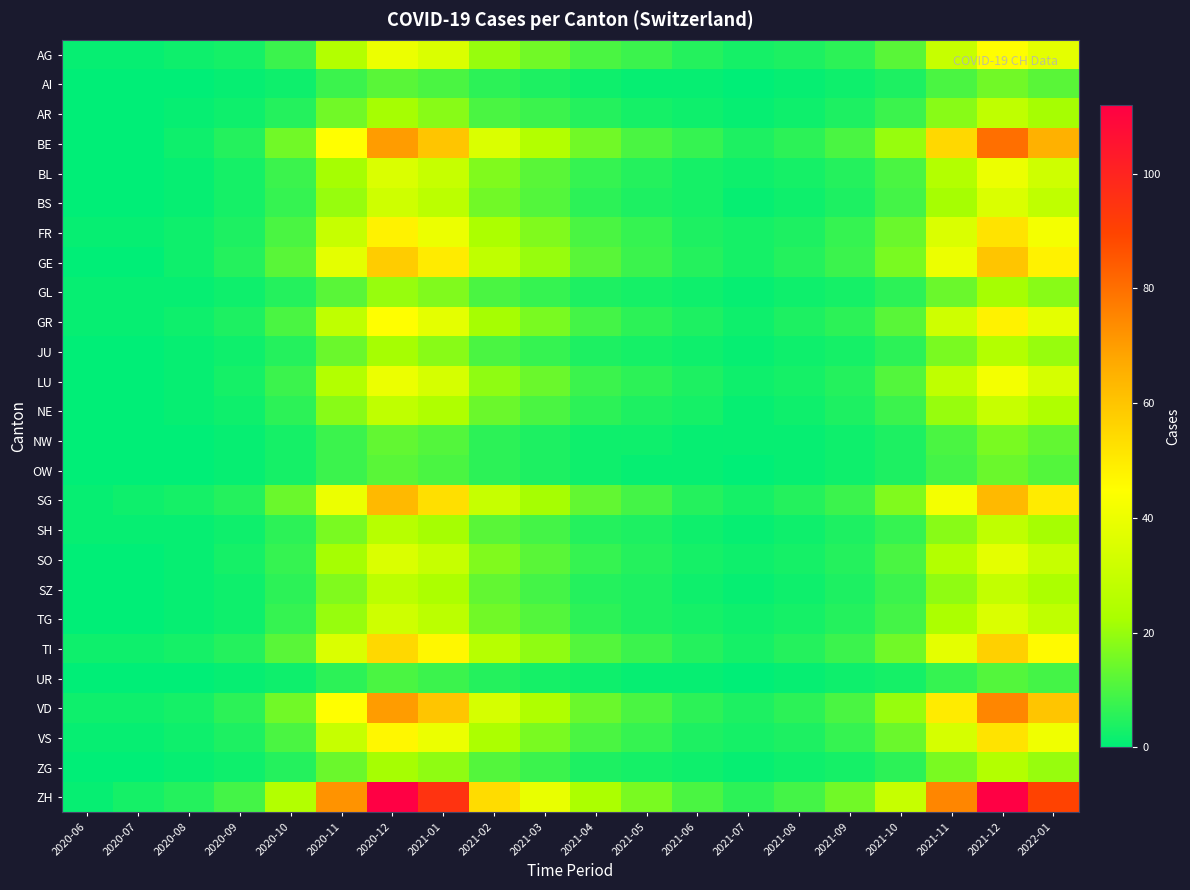

Reading left to right, extract all data points from this chart.

AG: 2020-06=1	2020-07=1	2020-08=2	2020-09=3	2020-10=8	2020-11=25	2020-12=40	2021-01=35	2021-02=20	2021-03=15	2021-04=10	2021-05=8	2021-06=5	2021-07=3	2021-08=4	2021-09=6	2021-10=12	2021-11=30	2021-12=45	2022-01=38
AI: 2020-06=0	2020-07=0	2020-08=0	2020-09=1	2020-10=2	2020-11=8	2020-12=12	2021-01=10	2021-02=6	2021-03=4	2021-04=2	2021-05=1	2021-06=1	2021-07=0	2021-08=1	2021-09=2	2021-10=4	2021-11=10	2021-12=15	2022-01=12
AR: 2020-06=0	2020-07=0	2020-08=1	2020-09=2	2020-10=5	2020-11=15	2020-12=22	2021-01=18	2021-02=10	2021-03=8	2021-04=5	2021-05=3	2021-06=2	2021-07=1	2021-08=2	2021-09=4	2021-10=8	2021-11=18	2021-12=28	2022-01=22
BE: 2020-06=0	2020-07=0	2020-08=2	2020-09=5	2020-10=15	2020-11=45	2020-12=70	2021-01=60	2021-02=35	2021-03=25	2021-04=15	2021-05=10	2021-06=7	2021-07=4	2021-08=6	2021-09=10	2021-10=20	2021-11=55	2021-12=80	2022-01=65
BL: 2020-06=0	2020-07=0	2020-08=1	2020-09=3	2020-10=8	2020-11=22	2020-12=35	2021-01=30	2021-02=17	2021-03=12	2021-04=7	2021-05=5	2021-06=3	2021-07=2	2021-08=3	2021-09=5	2021-10=10	2021-11=25	2021-12=40	2022-01=32
BS: 2020-06=0	2020-07=0	2020-08=1	2020-09=3	2020-10=7	2020-11=20	2020-12=32	2021-01=27	2021-02=15	2021-03=11	2021-04=6	2021-05=4	2021-06=3	2021-07=1	2021-08=2	2021-09=4	2021-10=9	2021-11=22	2021-12=35	2022-01=28
FR: 2020-06=1	2020-07=1	2020-08=2	2020-09=4	2020-10=10	2020-11=30	2020-12=48	2021-01=40	2021-02=23	2021-03=17	2021-04=10	2021-05=7	2021-06=4	2021-07=3	2021-08=4	2021-09=7	2021-10=14	2021-11=35	2021-12=52	2022-01=42
GE: 2020-06=0	2020-07=0	2020-08=2	2020-09=5	2020-10=12	2020-11=38	2020-12=58	2021-01=50	2021-02=28	2021-03=20	2021-04=12	2021-05=8	2021-06=5	2021-07=3	2021-08=5	2021-09=8	2021-10=16	2021-11=40	2021-12=60	2022-01=48
GL: 2020-06=1	2020-07=1	2020-08=1	2020-09=2	2020-10=5	2020-11=12	2020-12=20	2021-01=17	2021-02=10	2021-03=7	2021-04=4	2021-05=3	2021-06=2	2021-07=1	2021-08=2	2021-09=3	2021-10=6	2021-11=14	2021-12=22	2022-01=18
GR: 2020-06=1	2020-07=1	2020-08=2	2020-09=4	2020-10=10	2020-11=28	2020-12=45	2021-01=38	2021-02=22	2021-03=16	2021-04=9	2021-05=6	2021-06=4	2021-07=2	2021-08=4	2021-09=6	2021-10=12	2021-11=32	2021-12=48	2022-01=38
JU: 2020-06=0	2020-07=0	2020-08=1	2020-09=2	2020-10=5	2020-11=14	2020-12=22	2021-01=18	2021-02=10	2021-03=7	2021-04=4	2021-05=3	2021-06=2	2021-07=1	2021-08=2	2021-09=3	2021-10=6	2021-11=16	2021-12=25	2022-01=20
LU: 2020-06=0	2020-07=0	2020-08=1	2020-09=3	2020-10=8	2020-11=25	2020-12=40	2021-01=34	2021-02=19	2021-03=14	2021-04=8	2021-05=6	2021-06=4	2021-07=2	2021-08=3	2021-09=5	2021-10=11	2021-11=28	2021-12=42	2022-01=34
NE: 2020-06=0	2020-07=0	2020-08=1	2020-09=2	2020-10=6	2020-11=18	2020-12=28	2021-01=24	2021-02=14	2021-03=10	2021-04=6	2021-05=4	2021-06=3	2021-07=1	2021-08=2	2021-09=4	2021-10=8	2021-11=20	2021-12=30	2022-01=24
NW: 2020-06=0	2020-07=0	2020-08=0	2020-09=1	2020-10=3	2020-11=8	2020-12=13	2021-01=11	2021-02=6	2021-03=4	2021-04=2	2021-05=2	2021-06=1	2021-07=1	2021-08=1	2021-09=2	2021-10=4	2021-11=10	2021-12=16	2022-01=13
OW: 2020-06=0	2020-07=0	2020-08=0	2020-09=1	2020-10=3	2020-11=8	2020-12=12	2021-01=10	2021-02=6	2021-03=4	2021-04=2	2021-05=1	2021-06=1	2021-07=0	2021-08=1	2021-09=2	2021-10=4	2021-11=9	2021-12=14	2022-01=11
SG: 2020-06=1	2020-07=2	2020-08=3	2020-09=5	2020-10=14	2020-11=40	2020-12=63	2021-01=53	2021-02=30	2021-03=22	2021-04=13	2021-05=9	2021-06=5	2021-07=3	2021-08=5	2021-09=8	2021-10=17	2021-11=42	2021-12=63	2022-01=50
SH: 2020-06=1	2020-07=1	2020-08=1	2020-09=2	2020-10=6	2020-11=16	2020-12=26	2021-01=22	2021-02=12	2021-03=9	2021-04=5	2021-05=4	2021-06=2	2021-07=1	2021-08=2	2021-09=4	2021-10=7	2021-11=18	2021-12=28	2022-01=22
SO: 2020-06=0	2020-07=0	2020-08=1	2020-09=3	2020-10=7	2020-11=22	2020-12=35	2021-01=30	2021-02=17	2021-03=12	2021-04=7	2021-05=5	2021-06=3	2021-07=2	2021-08=3	2021-09=5	2021-10=10	2021-11=25	2021-12=38	2022-01=30
SZ: 2020-06=0	2020-07=0	2020-08=1	2020-09=2	2020-10=6	2020-11=17	2020-12=27	2021-01=23	2021-02=13	2021-03=9	2021-04=5	2021-05=4	2021-06=2	2021-07=1	2021-08=2	2021-09=4	2021-10=8	2021-11=19	2021-12=29	2022-01=23
TG: 2020-06=0	2020-07=0	2020-08=1	2020-09=2	2020-10=7	2020-11=20	2020-12=32	2021-01=27	2021-02=15	2021-03=11	2021-04=6	2021-05=4	2021-06=3	2021-07=2	2021-08=3	2021-09=5	2021-10=9	2021-11=23	2021-12=35	2022-01=28
TI: 2020-06=2	2020-07=2	2020-08=3	2020-09=5	2020-10=12	2020-11=35	2020-12=55	2021-01=47	2021-02=26	2021-03=19	2021-04=11	2021-05=8	2021-06=5	2021-07=3	2021-08=5	2021-09=8	2021-10=15	2021-11=38	2021-12=57	2022-01=46
UR: 2020-06=0	2020-07=0	2020-08=0	2020-09=1	2020-10=2	2020-11=6	2020-12=10	2021-01=8	2021-02=5	2021-03=3	2021-04=2	2021-05=1	2021-06=1	2021-07=0	2021-08=1	2021-09=2	2021-10=3	2021-11=7	2021-12=11	2022-01=9
VD: 2020-06=2	2020-07=2	2020-08=3	2020-09=6	2020-10=15	2020-11=45	2020-12=70	2021-01=60	2021-02=34	2021-03=24	2021-04=14	2021-05=10	2021-06=6	2021-07=4	2021-08=6	2021-09=10	2021-10=20	2021-11=50	2021-12=75	2022-01=60
VS: 2020-06=1	2020-07=1	2020-08=2	2020-09=4	2020-10=10	2020-11=30	2020-12=47	2021-01=40	2021-02=23	2021-03=16	2021-04=10	2021-05=7	2021-06=4	2021-07=3	2021-08=4	2021-09=7	2021-10=14	2021-11=34	2021-12=52	2022-01=41
ZG: 2020-06=0	2020-07=0	2020-08=1	2020-09=2	2020-10=5	2020-11=14	2020-12=22	2021-01=19	2021-02=11	2021-03=8	2021-04=4	2021-05=3	2021-06=2	2021-07=1	2021-08=2	2021-09=3	2021-10=6	2021-11=16	2021-12=25	2022-01=20
ZH: 2020-06=1	2020-07=3	2020-08=5	2020-09=9	2020-10=25	2020-11=72	2020-12=112	2021-01=95	2021-02=54	2021-03=39	2021-04=23	2021-05=16	2021-06=10	2021-07=6	2021-08=9	2021-09=15	2021-10=30	2021-11=75	2021-12=112	2022-01=90